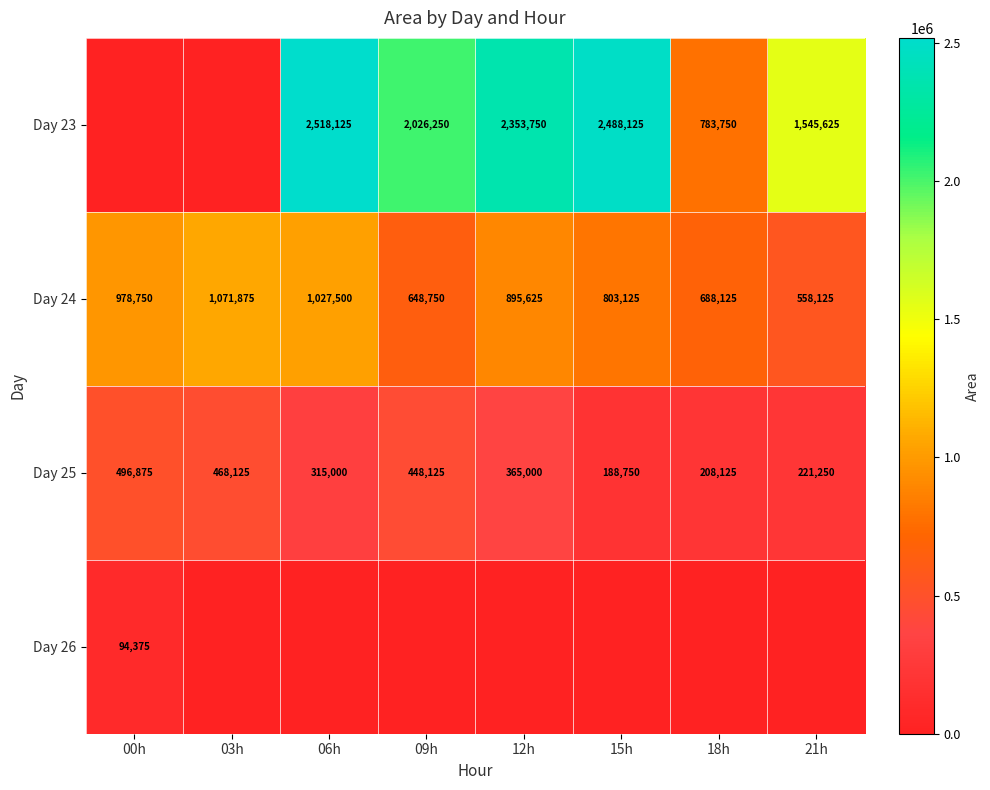

Where is Day 24 nearest to the value 815000?

15h